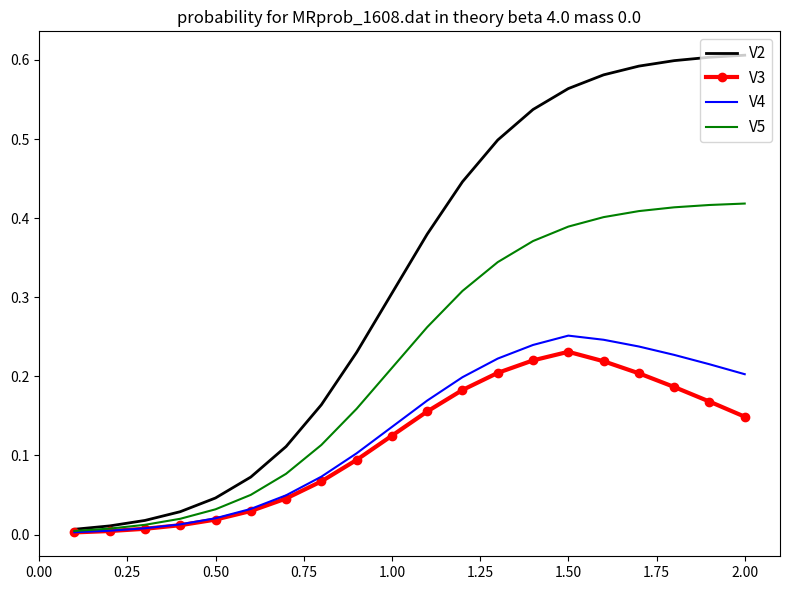

Which series has the widest spread of values?

V2